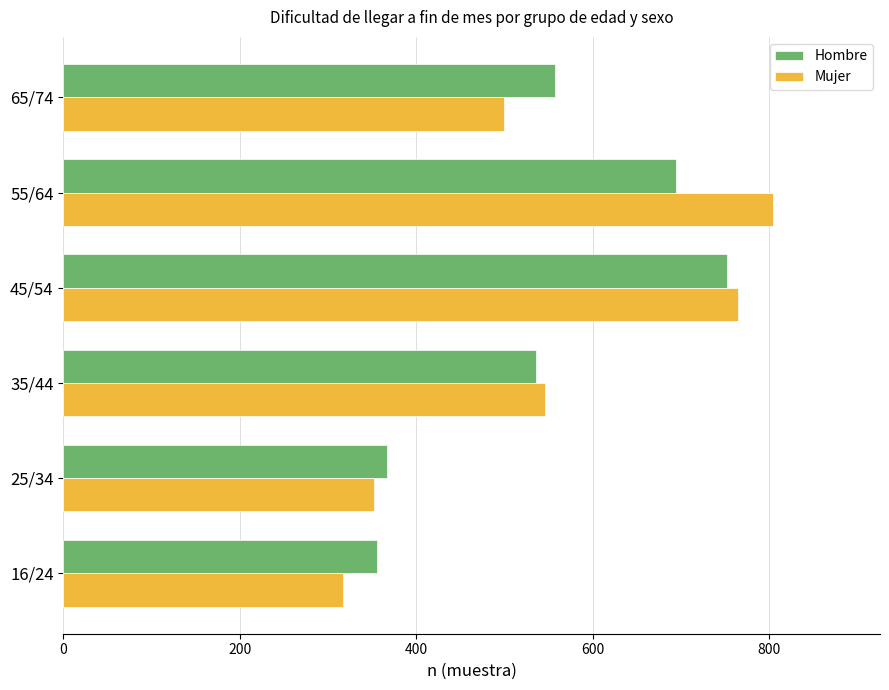

What is the difference between the maximum and minimum values in the Mujer series?

488